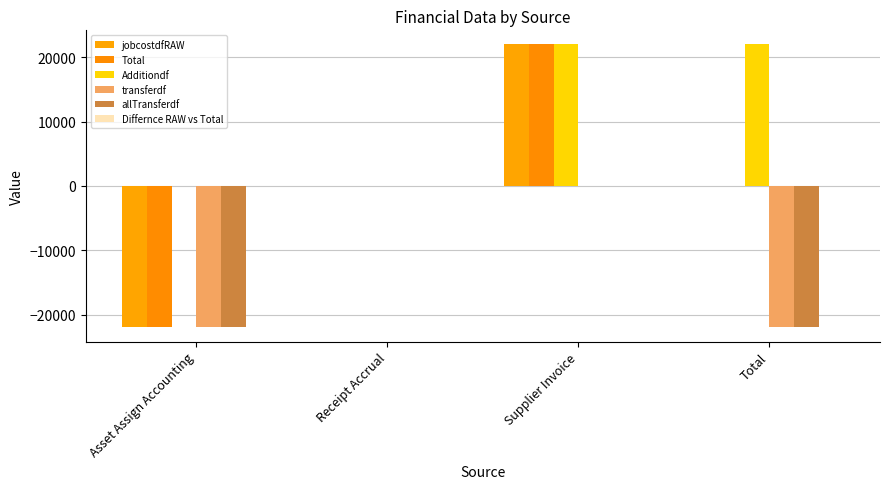

At which category does the chart reach its peak across all series?

Supplier Invoice